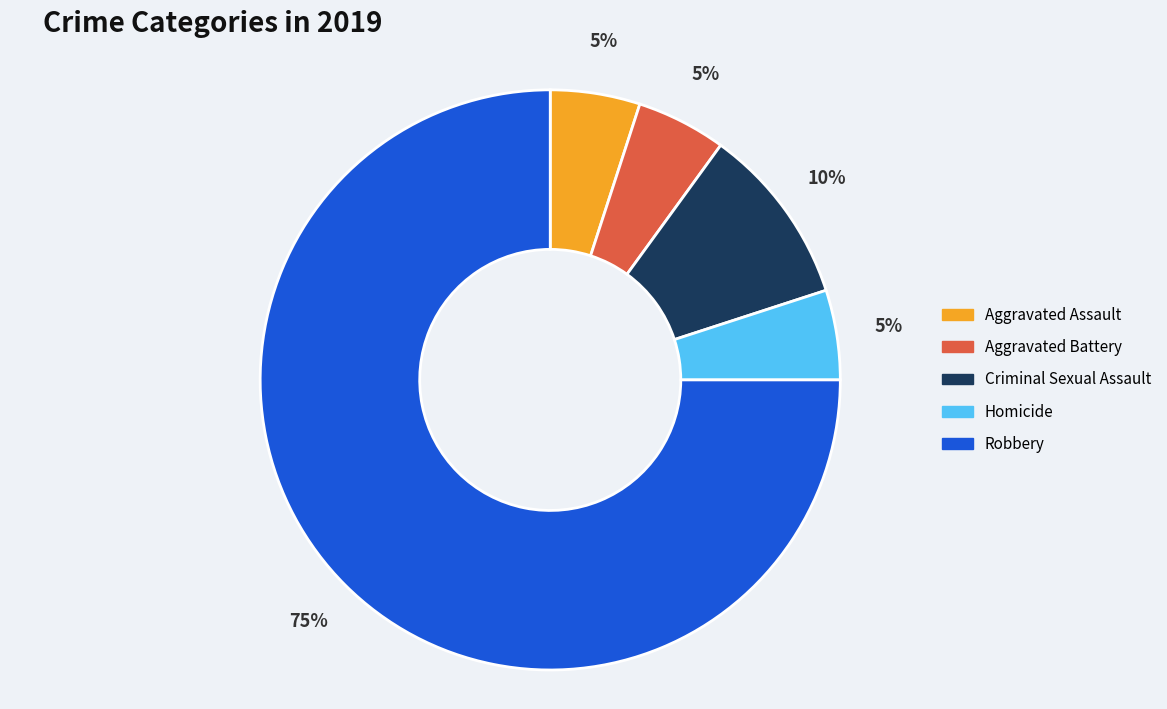

Does any single category account for the majority?

Yes